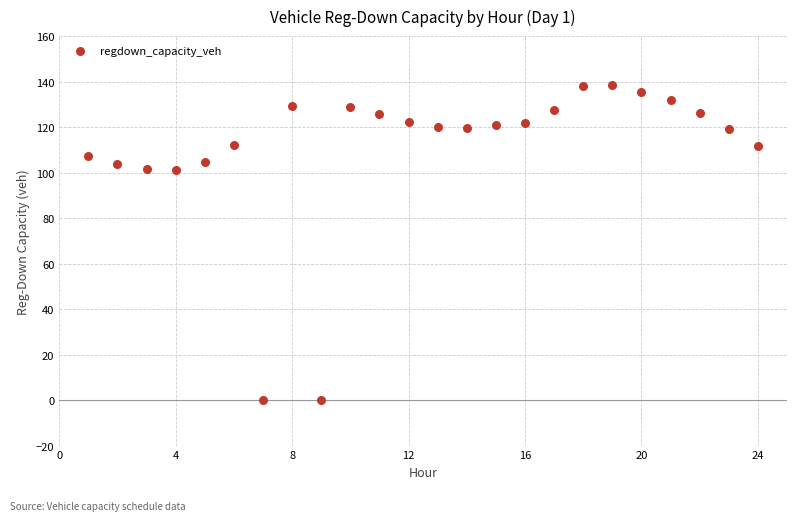

What is the range of Y values (max minus min)?

138.4